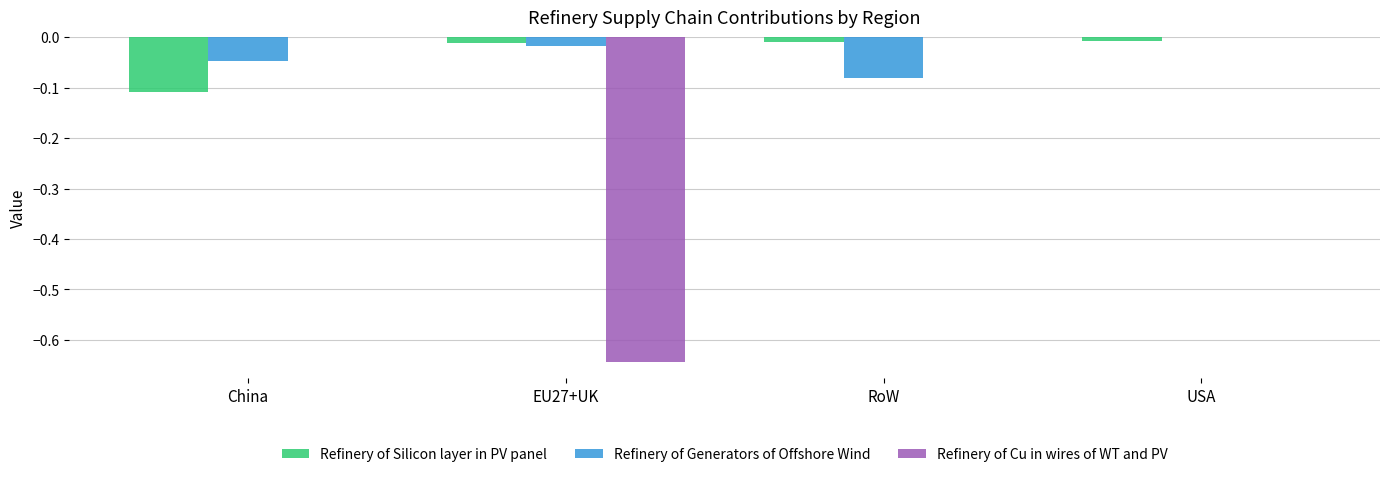

Count the number of data series in this chart.

3